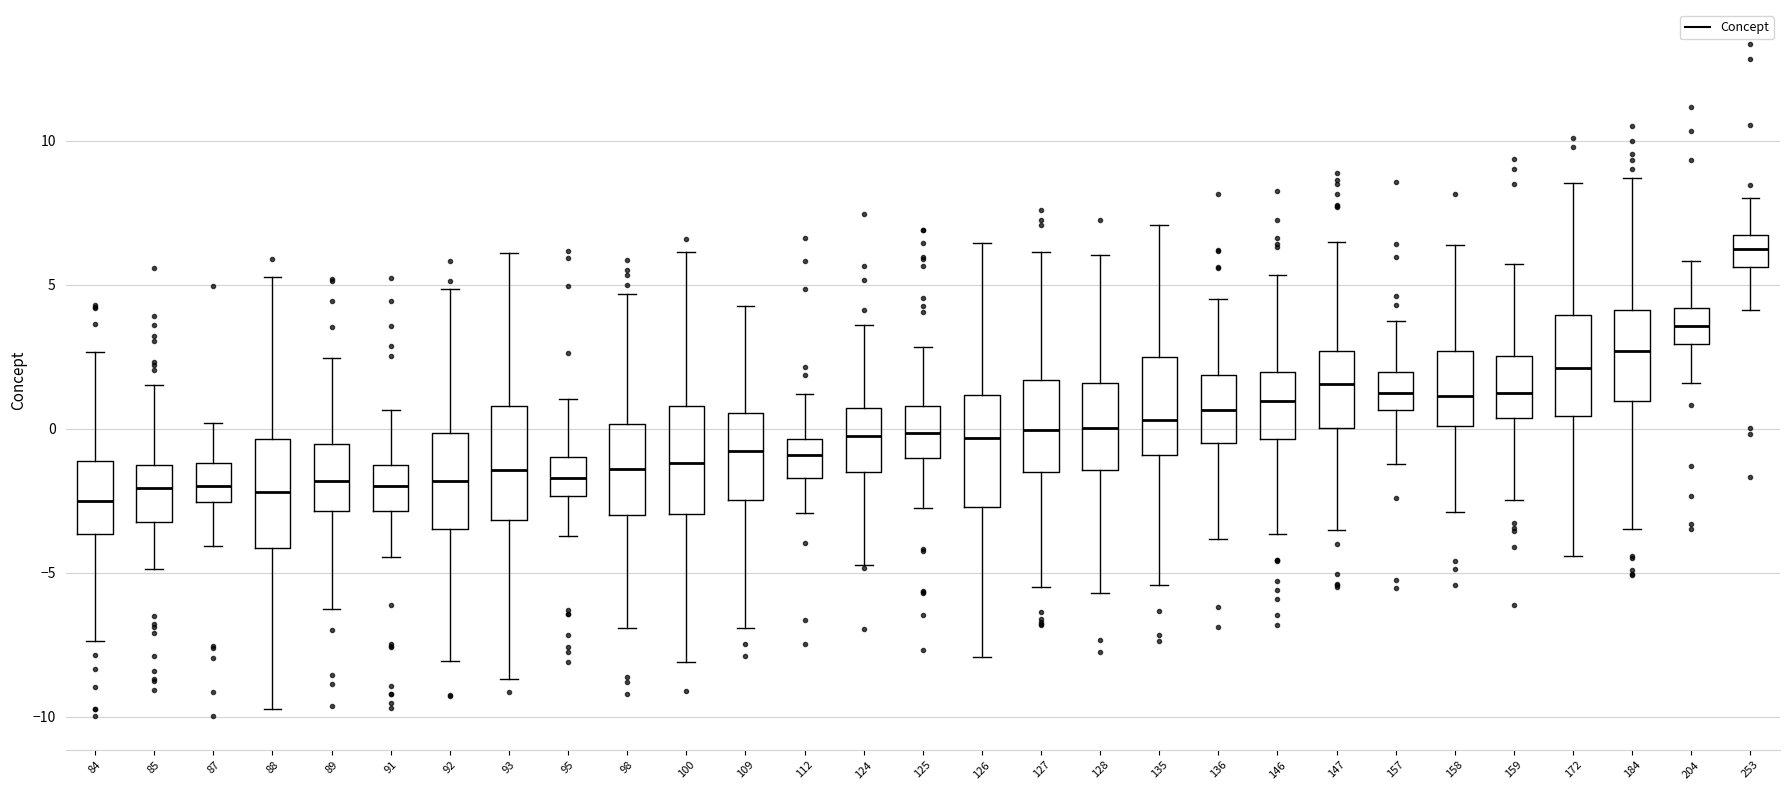

Reading left to right, read every box against the y-axis: the position of its median line, the range the box covers, and the ends of its whiskers. The values are not printed on the chart, so give them approximately, as read against the axis.

84: median -2.5, box -3.5 to -1.0, whiskers -7.5 to 2.5
85: median -2.0, box -3.0 to -1.5, whiskers -5.0 to 1.5
87: median -2.0, box -2.5 to -1.0, whiskers -4.0 to 0.0
88: median -2.0, box -4.0 to -0.5, whiskers -9.5 to 5.5
89: median -2.0, box -3.0 to -0.5, whiskers -6.5 to 2.5
91: median -2.0, box -3.0 to -1.5, whiskers -4.5 to 0.5
92: median -2.0, box -3.5 to 0.0, whiskers -8.0 to 5.0
93: median -1.5, box -3.0 to 1.0, whiskers -8.5 to 6.0
95: median -1.5, box -2.5 to -1.0, whiskers -3.5 to 1.0
98: median -1.5, box -3.0 to 0.0, whiskers -7.0 to 4.5
100: median -1.0, box -3.0 to 1.0, whiskers -8.0 to 6.0
109: median -1.0, box -2.5 to 0.5, whiskers -7.0 to 4.5
112: median -1.0, box -1.5 to -0.5, whiskers -3.0 to 1.0
124: median 0.0, box -1.5 to 0.5, whiskers -4.5 to 3.5
125: median 0.0, box -1.0 to 1.0, whiskers -3.0 to 3.0
126: median -0.5, box -2.5 to 1.0, whiskers -8.0 to 6.5
127: median 0.0, box -1.5 to 1.5, whiskers -5.5 to 6.0
128: median 0.0, box -1.5 to 1.5, whiskers -5.5 to 6.0
135: median 0.5, box -1.0 to 2.5, whiskers -5.5 to 7.0
136: median 0.5, box -0.5 to 2.0, whiskers -4.0 to 4.5
146: median 1.0, box -0.5 to 2.0, whiskers -3.5 to 5.5
147: median 1.5, box 0.0 to 2.5, whiskers -3.5 to 6.5
157: median 1.0, box 0.5 to 2.0, whiskers -1.0 to 3.5
158: median 1.0, box 0.0 to 2.5, whiskers -3.0 to 6.5
159: median 1.5, box 0.5 to 2.5, whiskers -2.5 to 5.5
172: median 2.0, box 0.5 to 4.0, whiskers -4.5 to 8.5
184: median 2.5, box 1.0 to 4.0, whiskers -3.5 to 8.5
204: median 3.5, box 3.0 to 4.0, whiskers 1.5 to 6.0
253: median 6.0, box 5.5 to 6.5, whiskers 4.0 to 8.0